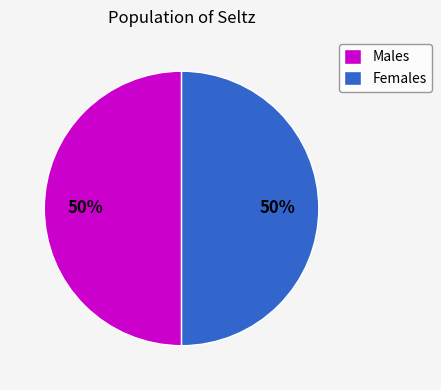

What percentage is the Males slice, to the nearest percent?

50%